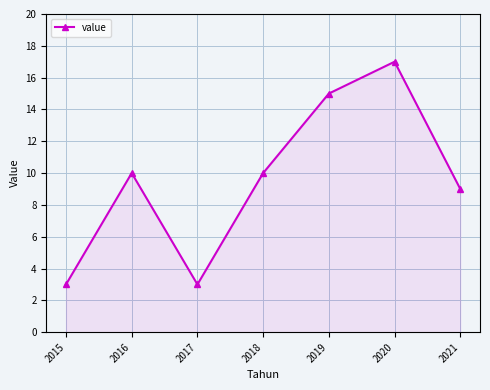

Where is the first local minimum?

2017